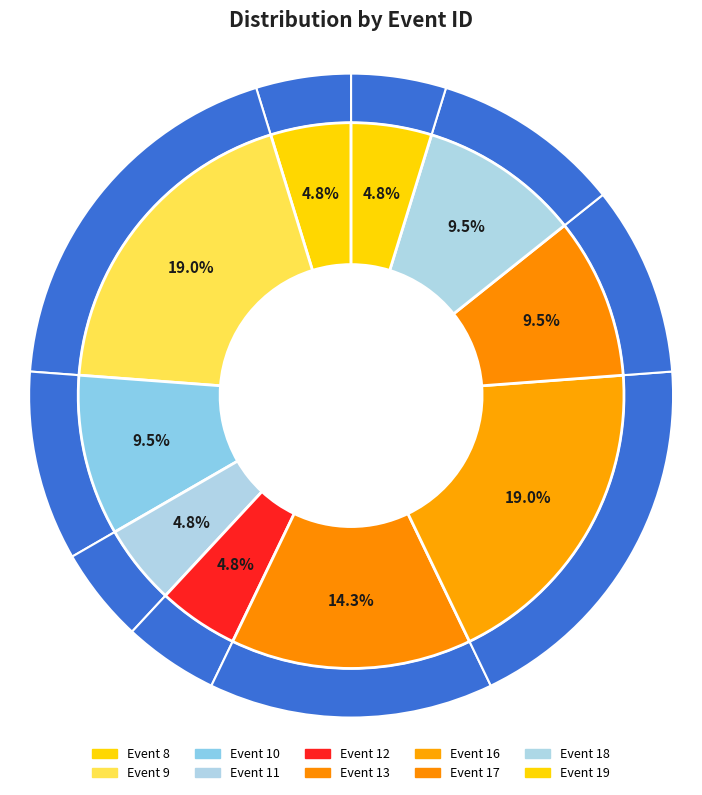

Is there a majority slice in this chart?

No